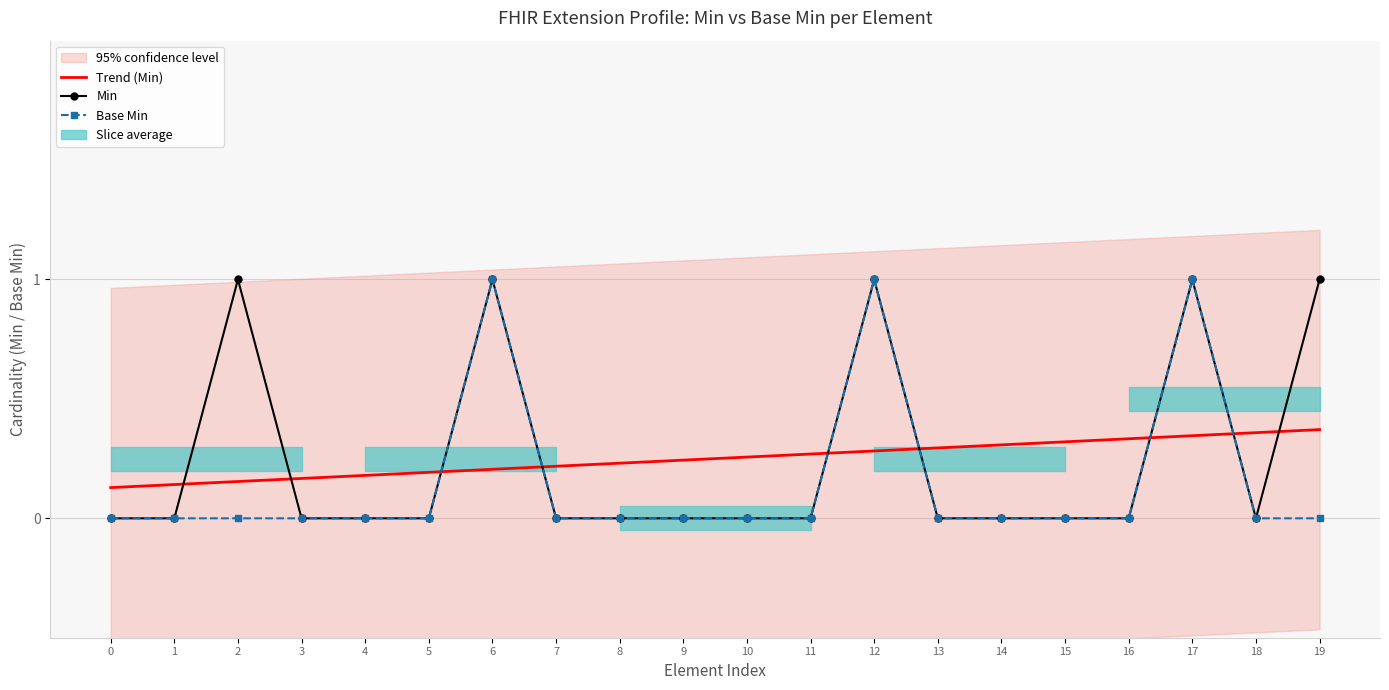

Count the Base Min values in the range 0 to 1.

20